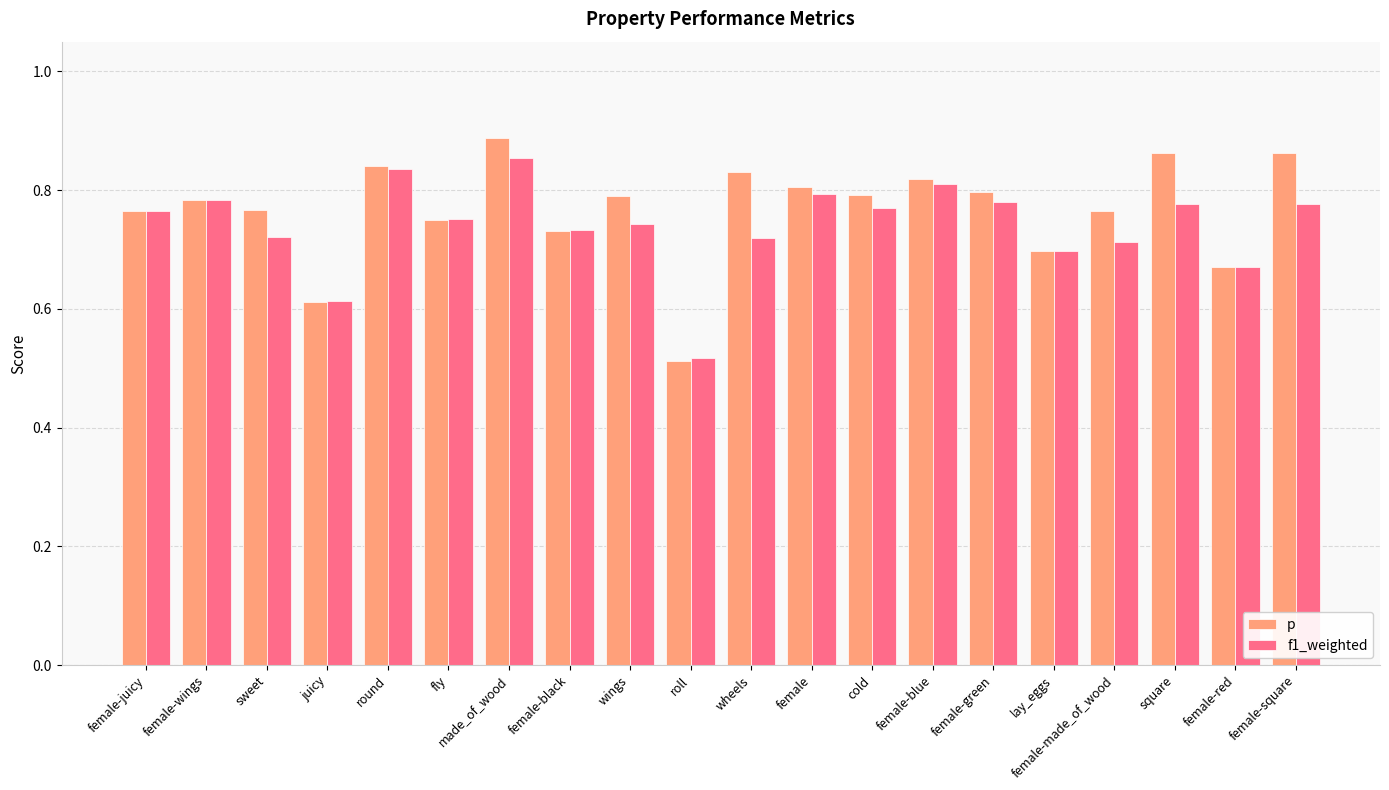

Which series has the largest range (max minus min)?

p